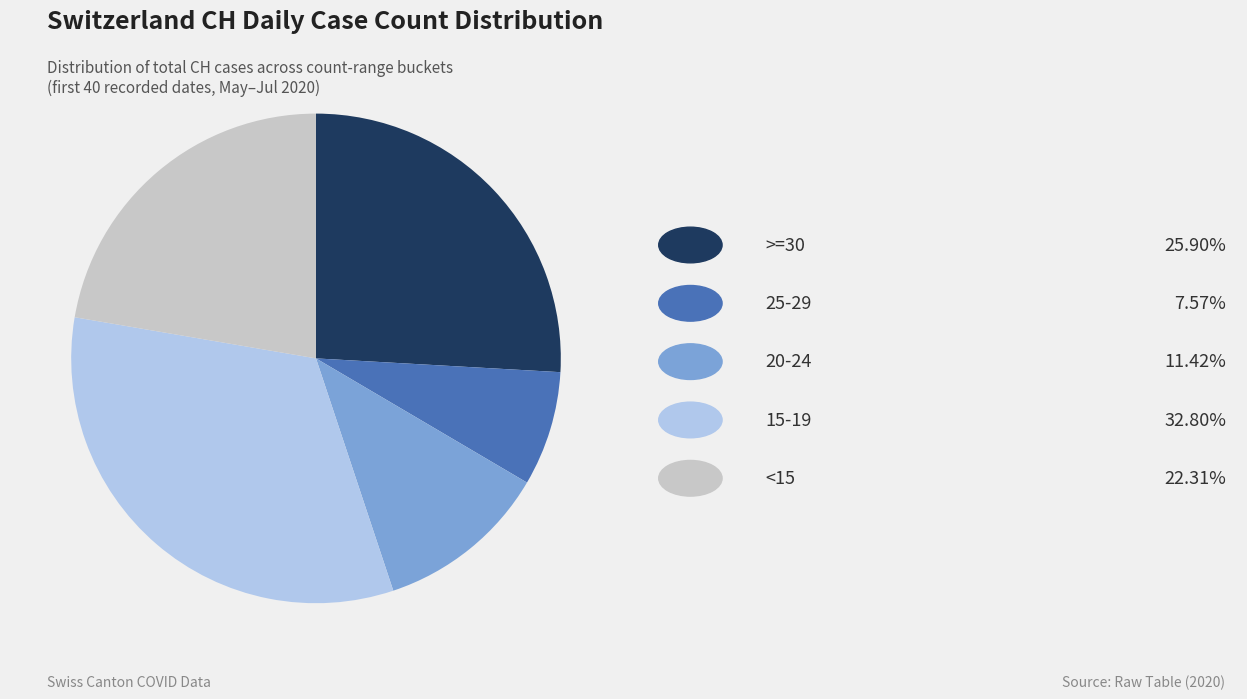

Is there any slice that represents more than half of the pie?

No